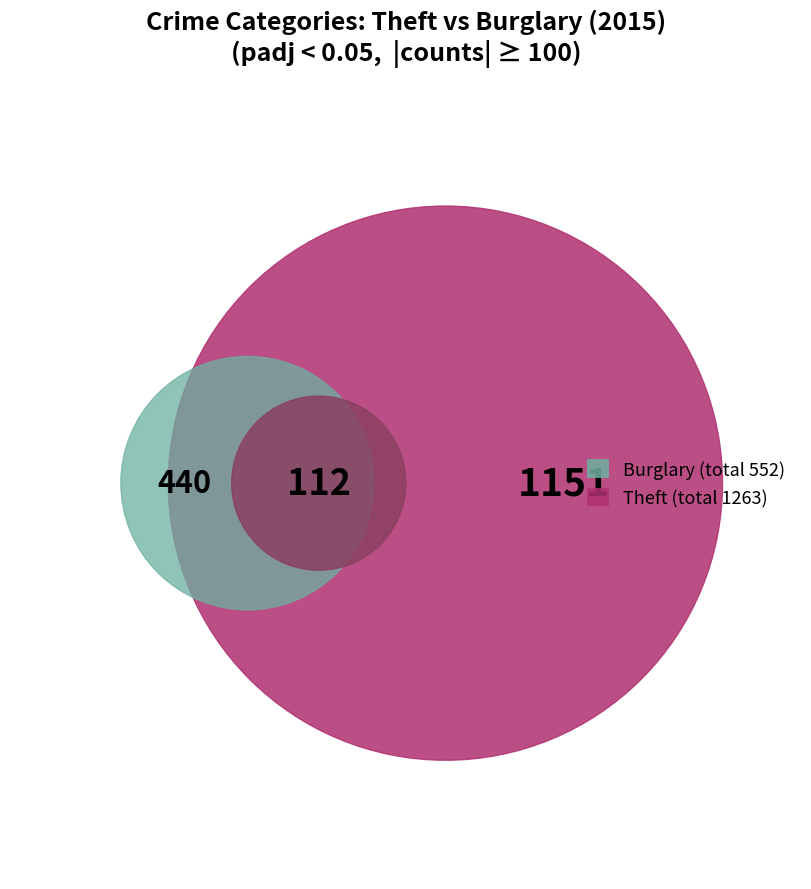

True or false: Arson accounts for 9% of the total.

False